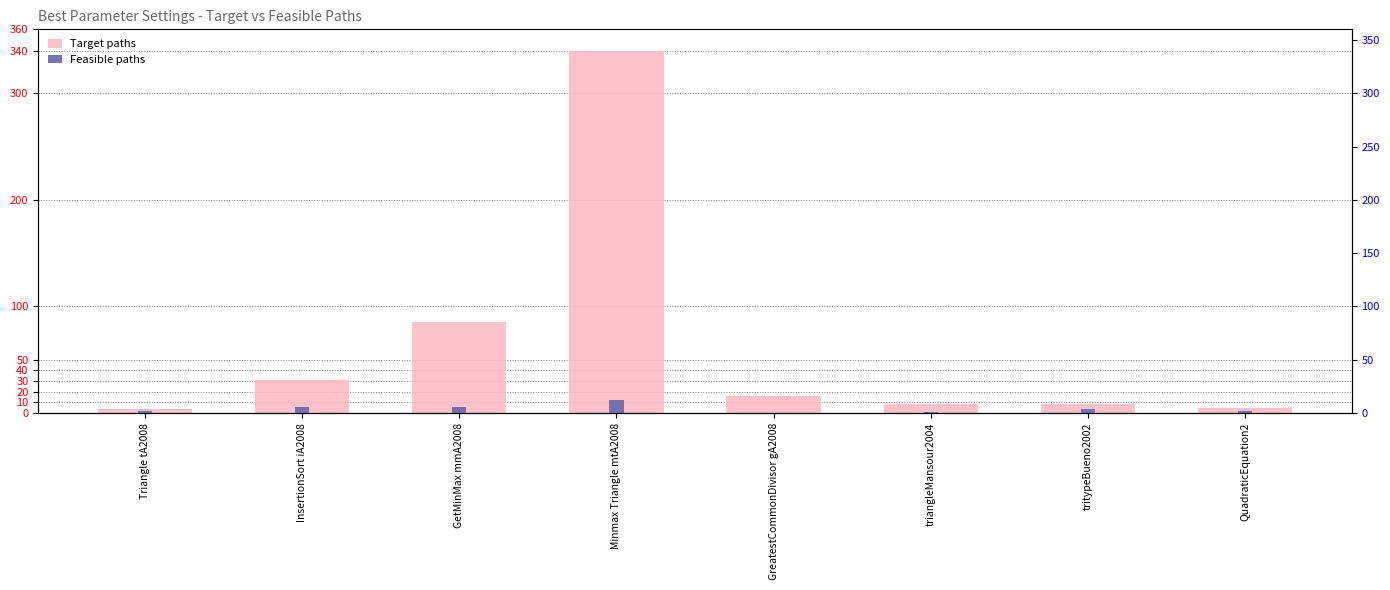

Is it true that Feasible paths equals 16 at Minmax Triangle mtA2008?

False